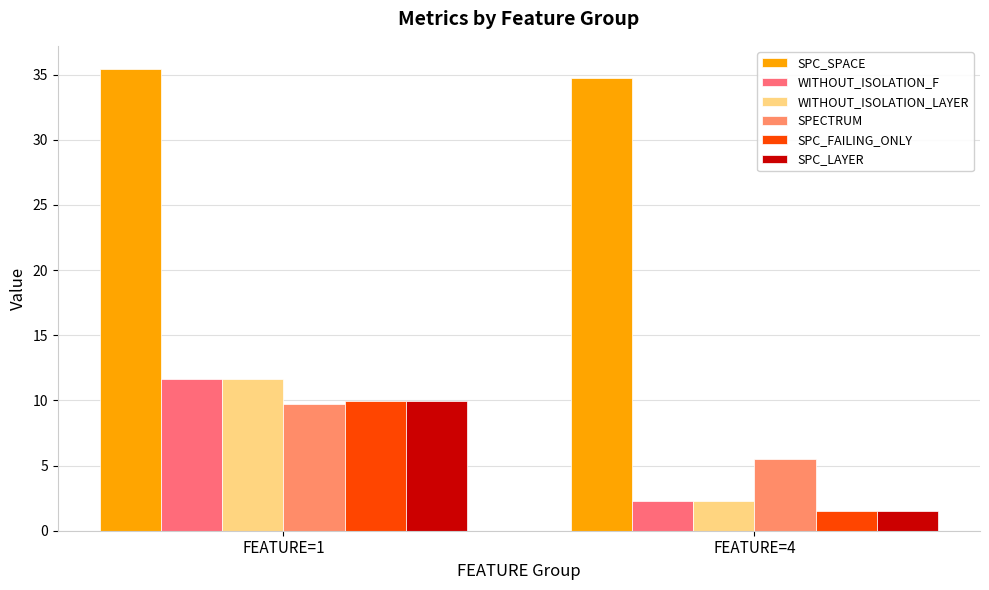

At how many categories does at least one series exceed 24?

2